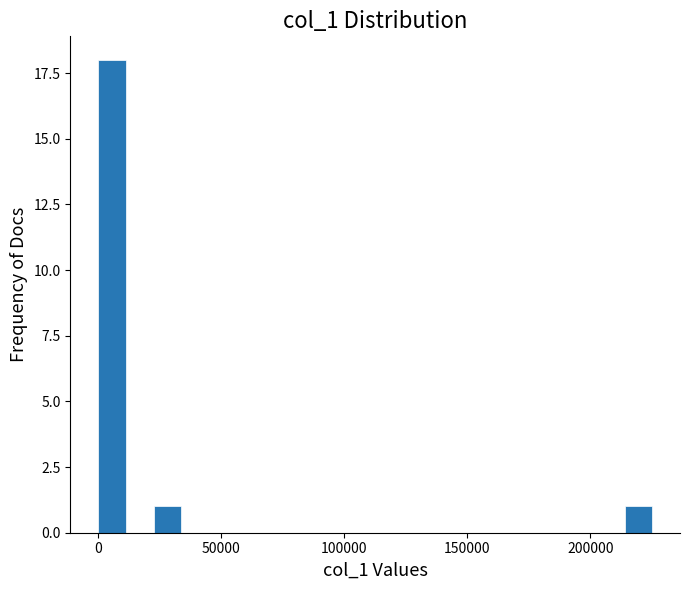

Read against the x-axis, roughly where is the centre of the tallest bar?

5000